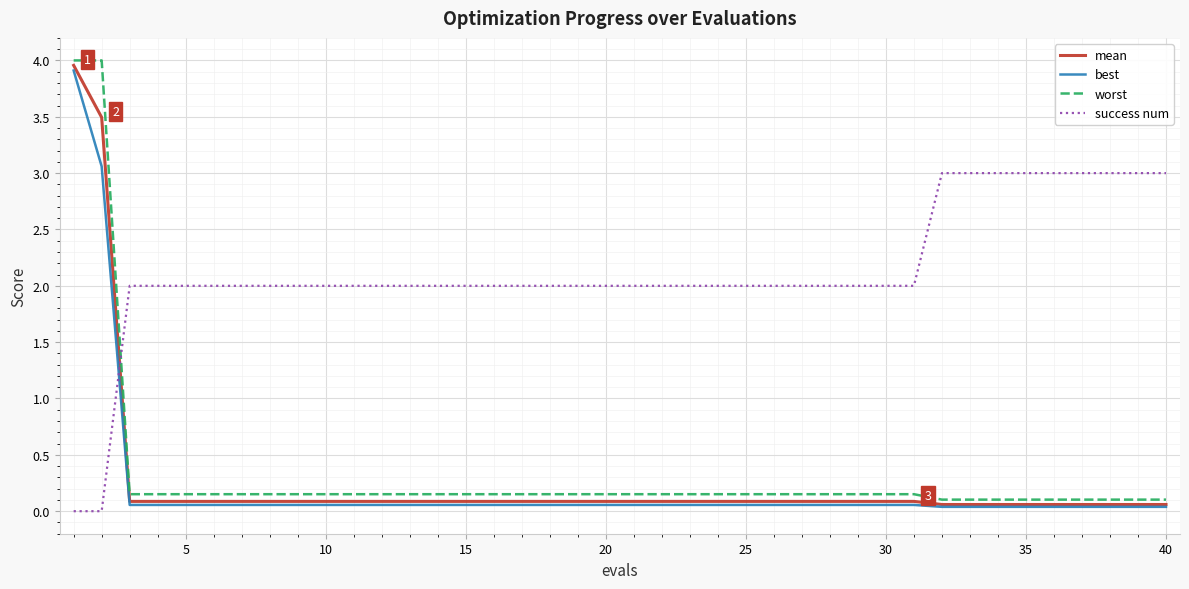

Which series has the largest range (max minus min)?

worst